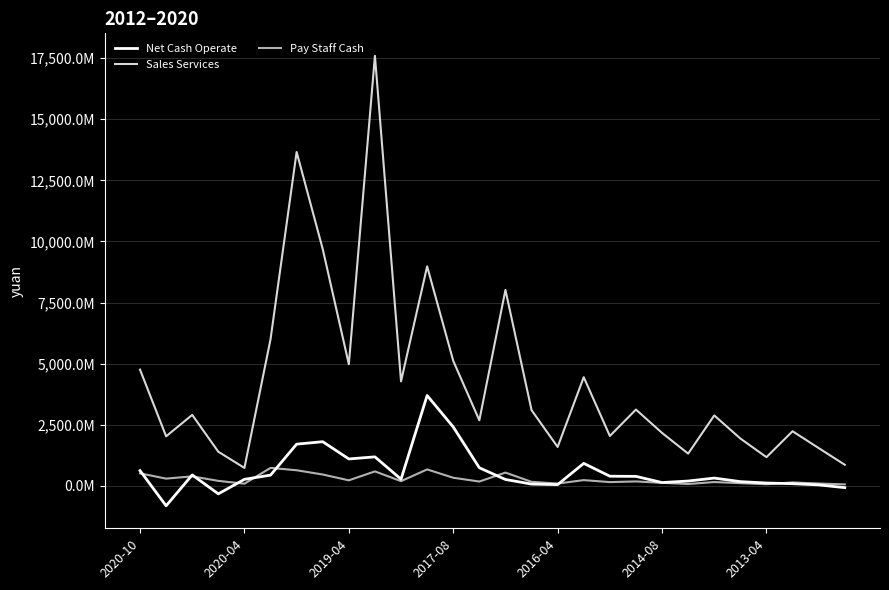

Is this an area chart (filled region under the line)?

No